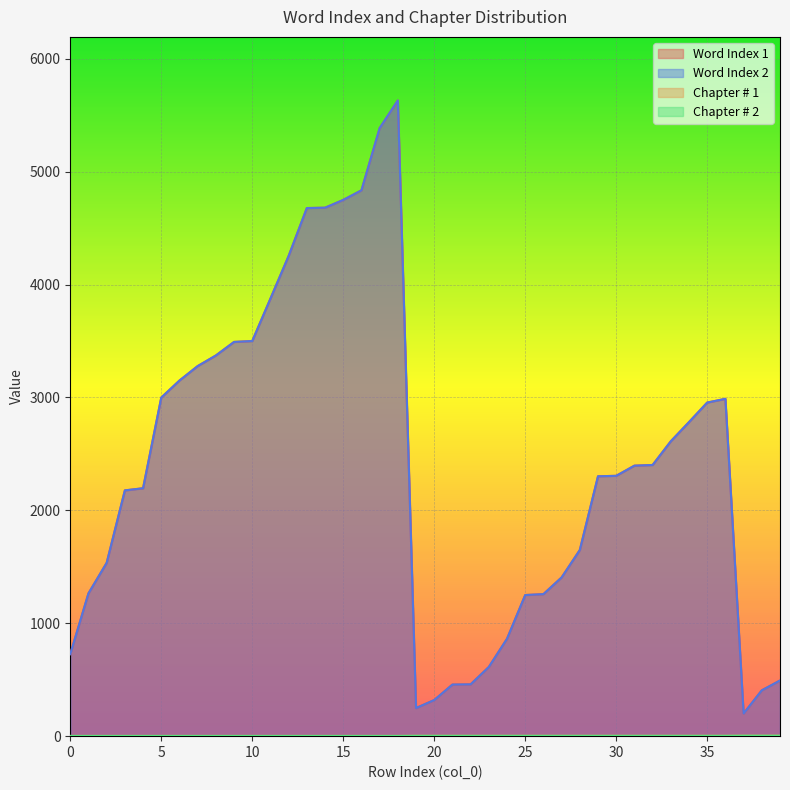

What is the lowest value of the Word Index 1 series?

201